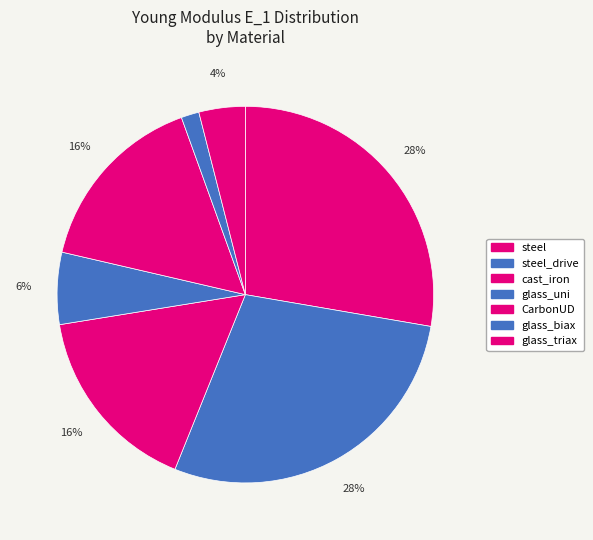

Rank the categories by value from lowest to highest.

glass_biax, glass_triax, glass_uni, CarbonUD, cast_iron, steel, steel_drive